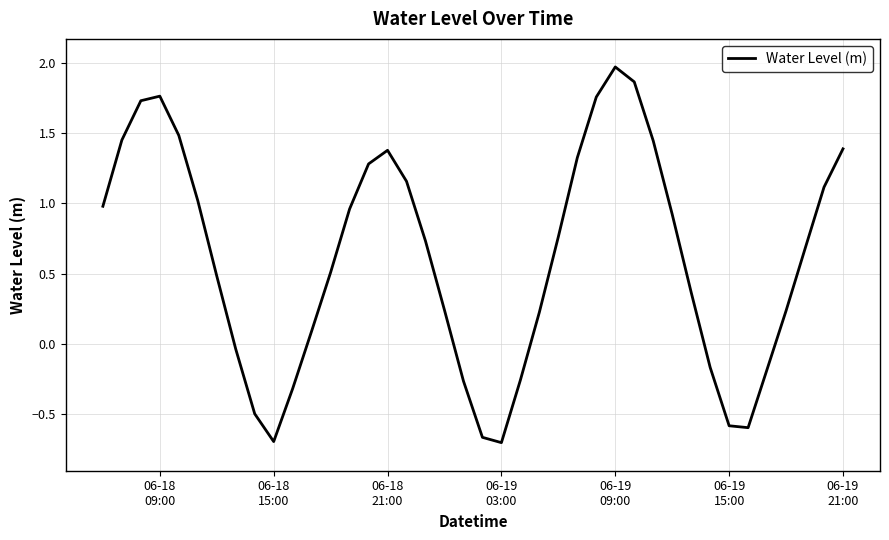

What is the difference between the second highest and minimum values?

2.6